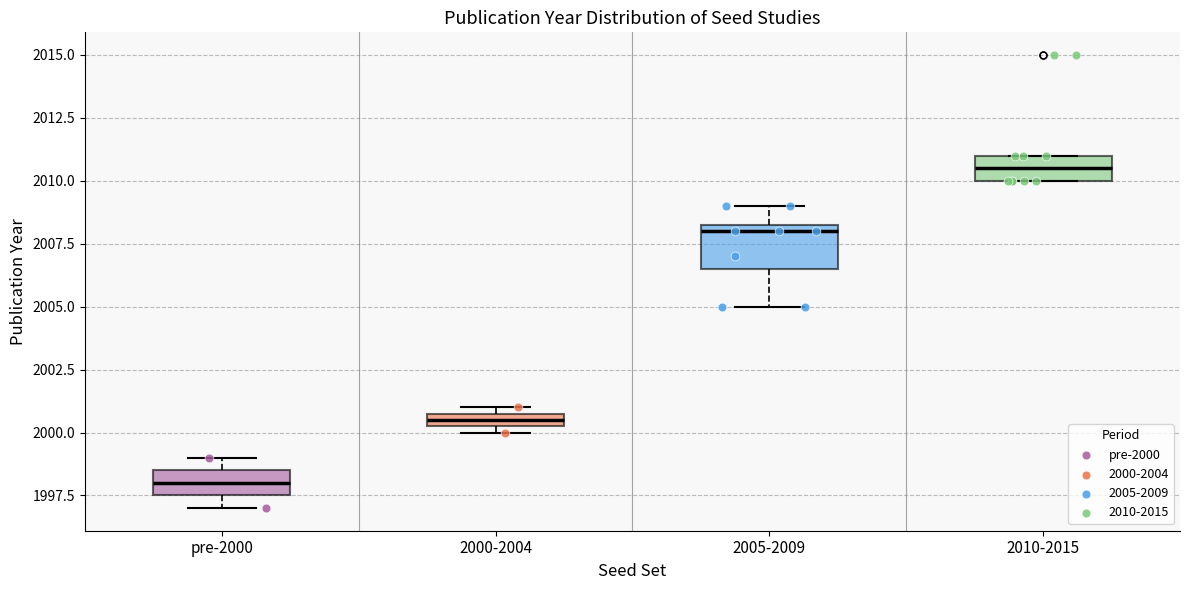

Which box is the tallest, from its lower edge to its upper edge?

2005-2009